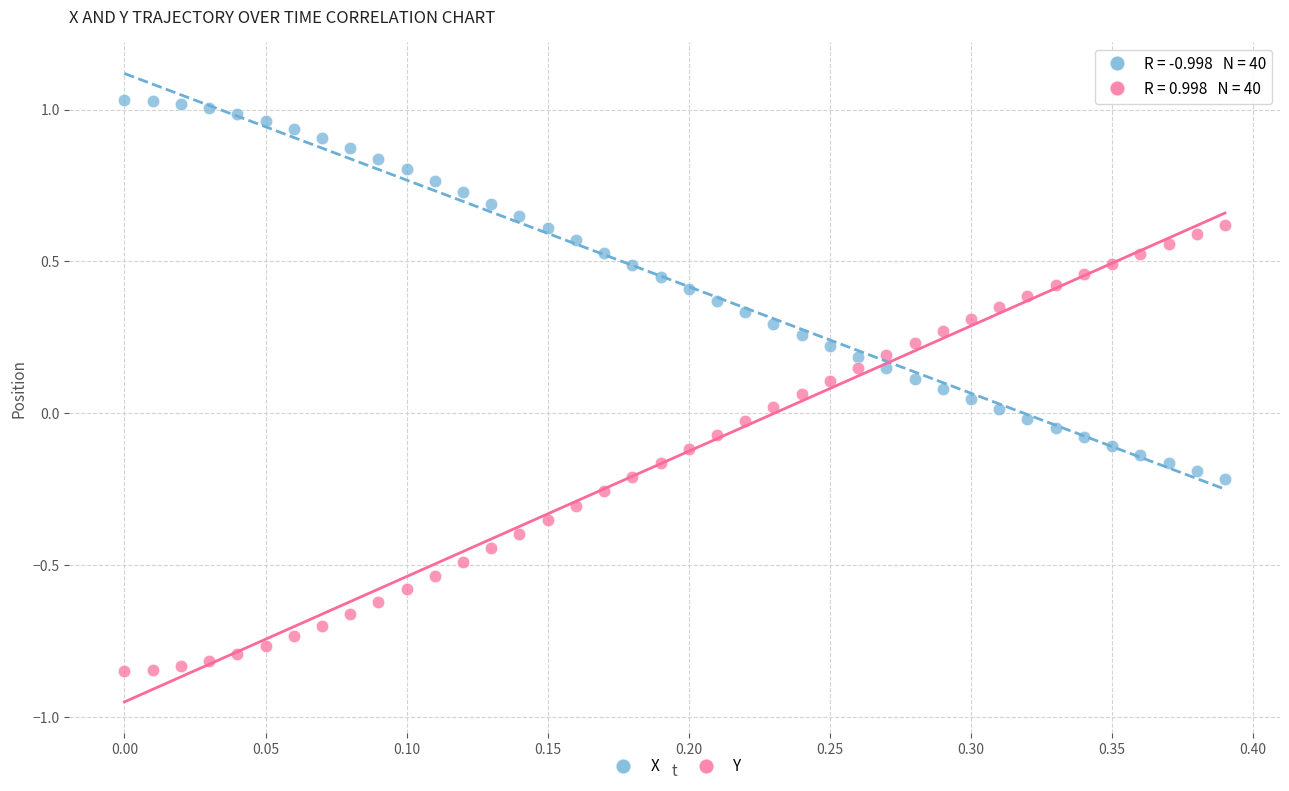

Across all data points, what is the range of Y values (max minus min)?

1.9